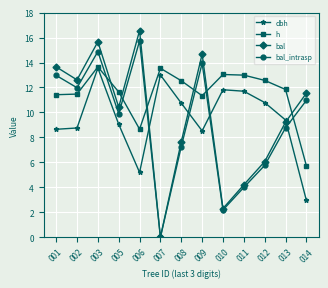

Count the number of categories in the chart.

13